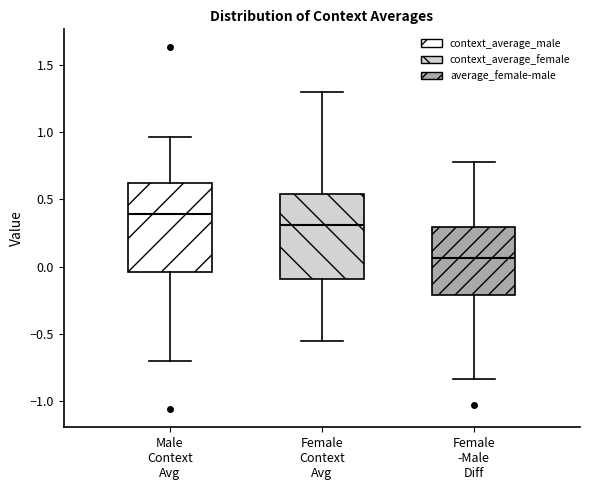

Reading left to right, read every box against the y-axis: the position of its median line, the range the box covers, and the ends of its whiskers. The values are not printed on the chart, so give them approximately, as read against the axis.

Male Context Avg: median 0.40, box -0.05 to 0.60, whiskers -0.70 to 0.95
Female Context Avg: median 0.30, box -0.10 to 0.55, whiskers -0.55 to 1.30
Female -Male Diff: median 0.05, box -0.20 to 0.30, whiskers -0.85 to 0.80